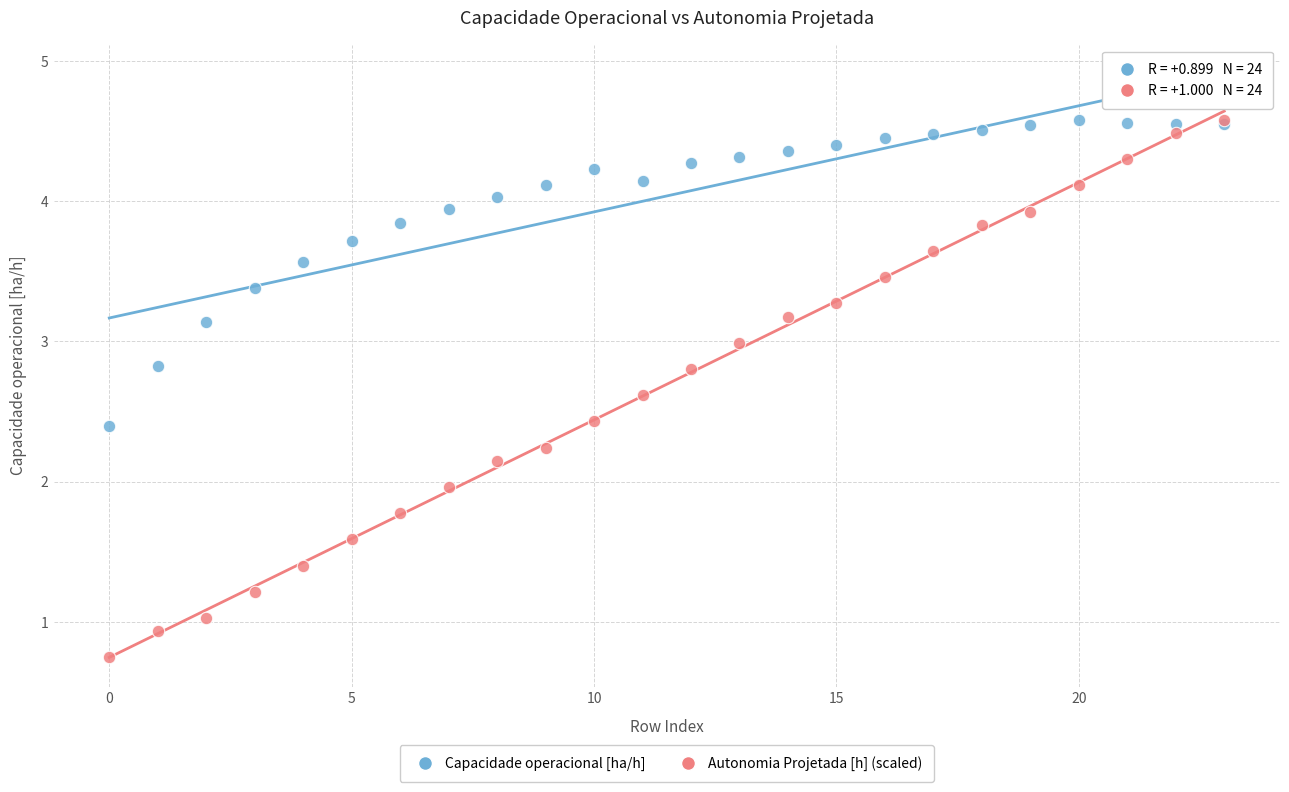

Which series has the largest Y range (max minus min)?

Autonomia Projetada [h] (scaled)